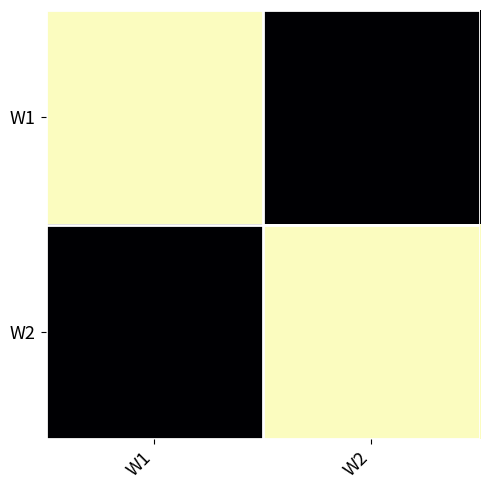

Reading right to left, transcribe all the data shown in this chart.

W1: W2=22.9	W1=23.0
W2: W2=23.0	W1=22.9